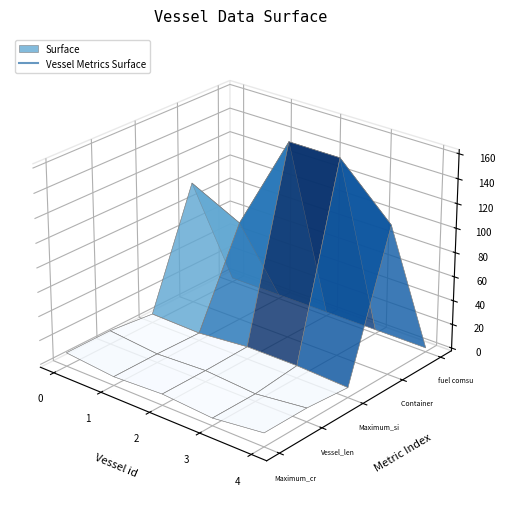

What is the value of the Container amounts point at the 4th from the left?

160